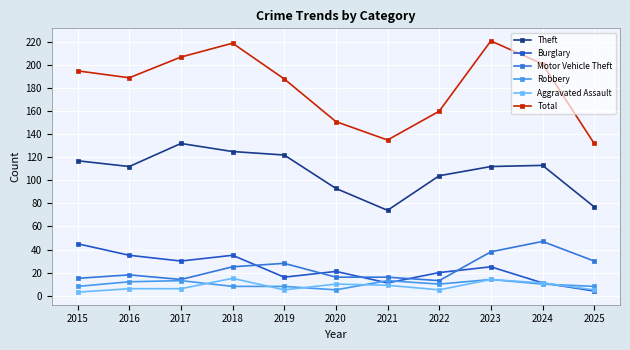

Which series ends up on top after the final intersection of Aggravated Assault and Robbery?

Robbery